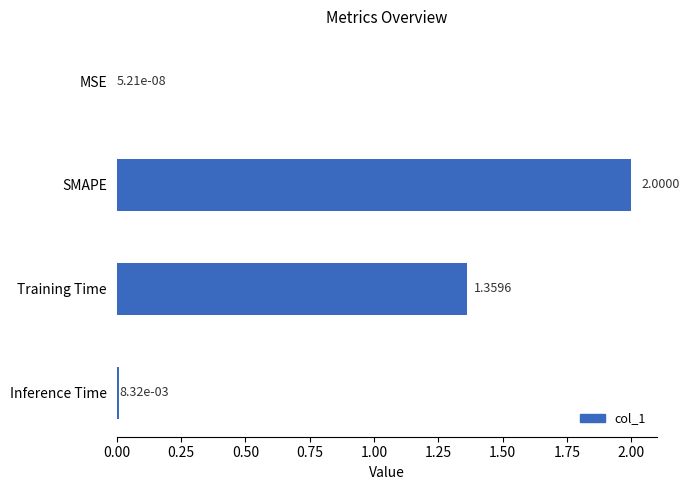

Which label corresponds to the largest value in the chart?

SMAPE